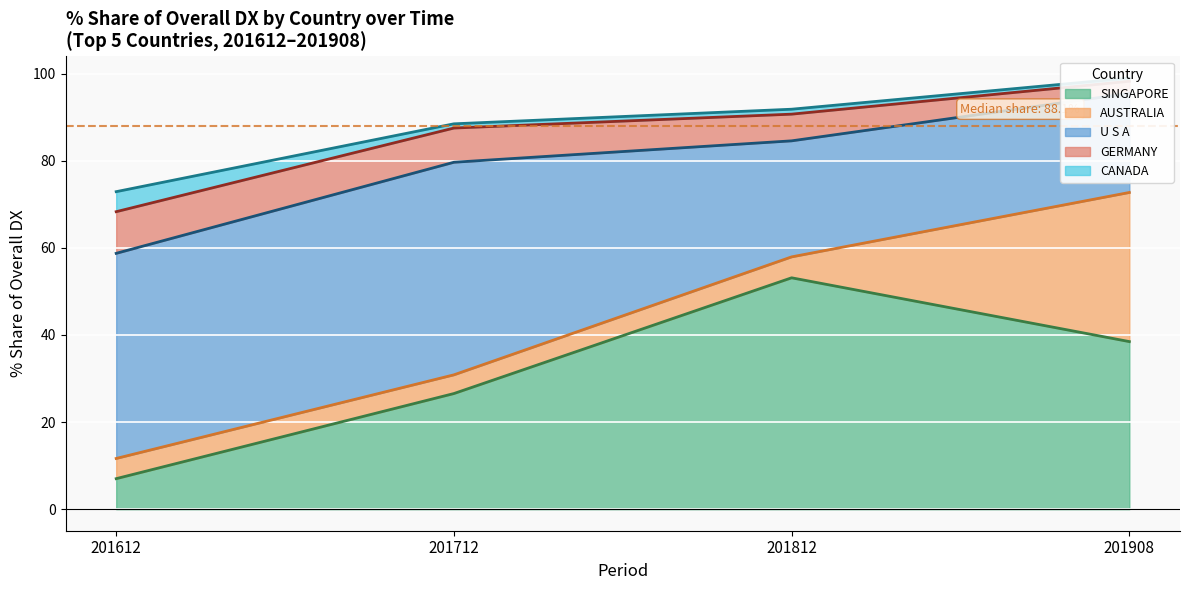

What is the highest value of the SINGAPORE series?

53.1